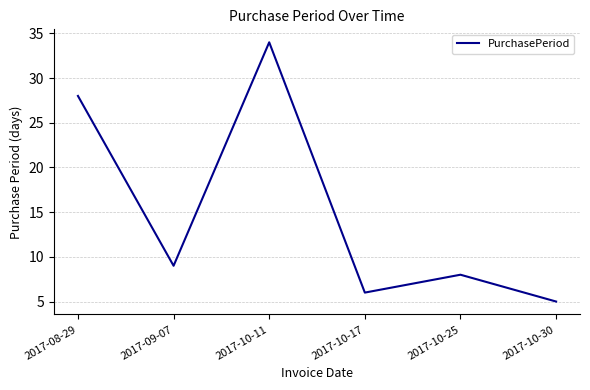

What is the difference between the maximum and second lowest values?

28